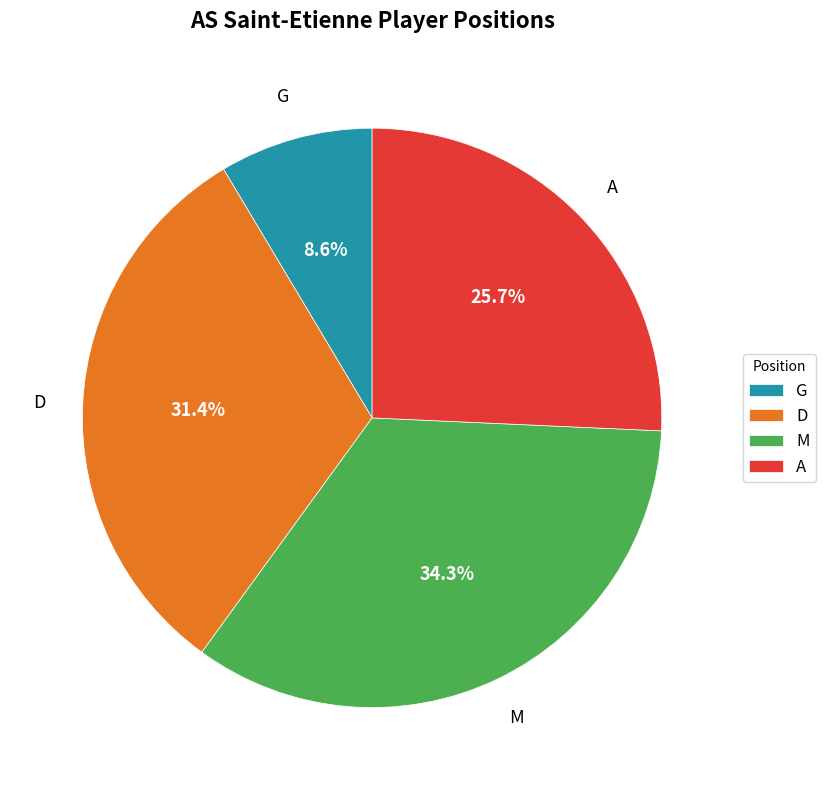

Is the sum of G and D greater than half?

No